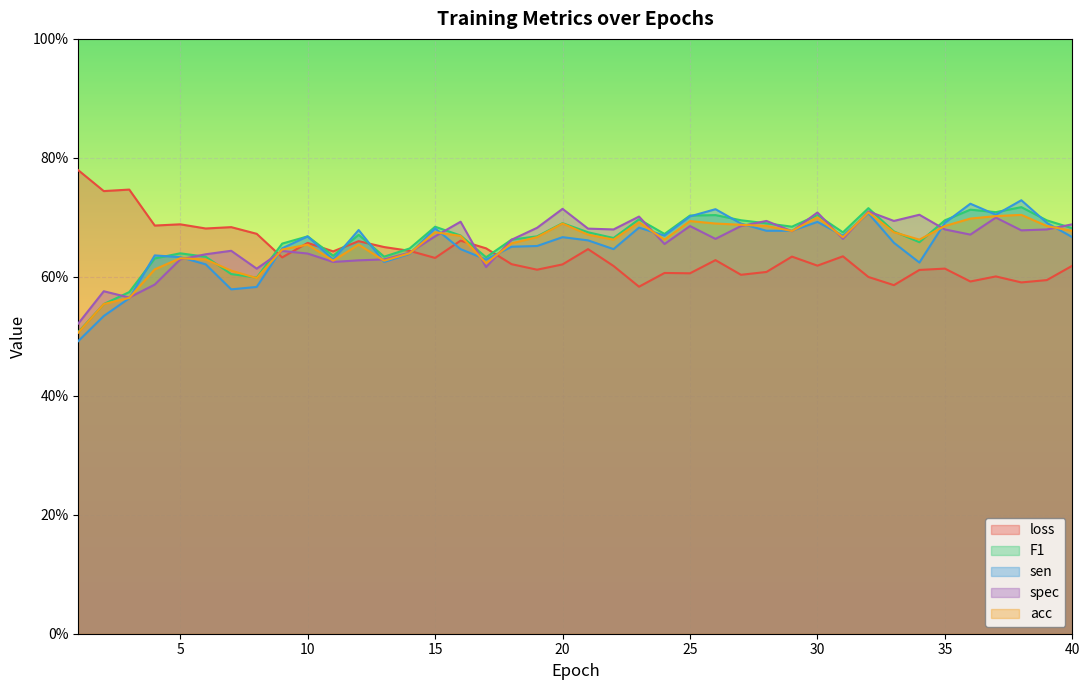

Reading left to right, list all the values displayed in this chart.

loss: 0.8	0.7	0.7	0.7	0.7	0.7	0.7	0.7	0.6	0.7	0.6	0.7	0.7	0.6	0.6	0.7	0.6	0.6	0.6	0.6	0.6	0.6	0.6	0.6	0.6	0.6	0.6	0.6	0.6	0.6	0.6	0.6	0.6	0.6	0.6	0.6	0.6	0.6	0.6	0.6
F1: 0.5	0.6	0.6	0.6	0.6	0.6	0.6	0.6	0.7	0.7	0.6	0.7	0.6	0.6	0.7	0.7	0.6	0.7	0.7	0.7	0.7	0.7	0.7	0.7	0.7	0.7	0.7	0.7	0.7	0.7	0.7	0.7	0.7	0.7	0.7	0.7	0.7	0.7	0.7	0.7
sen: 0.5	0.5	0.6	0.6	0.6	0.6	0.6	0.6	0.6	0.7	0.6	0.7	0.6	0.6	0.7	0.6	0.6	0.7	0.7	0.7	0.7	0.6	0.7	0.7	0.7	0.7	0.7	0.7	0.7	0.7	0.7	0.7	0.7	0.6	0.7	0.7	0.7	0.7	0.7	0.7
spec: 0.5	0.6	0.6	0.6	0.6	0.6	0.6	0.6	0.6	0.6	0.6	0.6	0.6	0.6	0.7	0.7	0.6	0.7	0.7	0.7	0.7	0.7	0.7	0.7	0.7	0.7	0.7	0.7	0.7	0.7	0.7	0.7	0.7	0.7	0.7	0.7	0.7	0.7	0.7	0.7
acc: 0.5	0.6	0.6	0.6	0.6	0.6	0.6	0.6	0.6	0.7	0.6	0.7	0.6	0.6	0.7	0.7	0.6	0.7	0.7	0.7	0.7	0.7	0.7	0.7	0.7	0.7	0.7	0.7	0.7	0.7	0.7	0.7	0.7	0.7	0.7	0.7	0.7	0.7	0.7	0.7